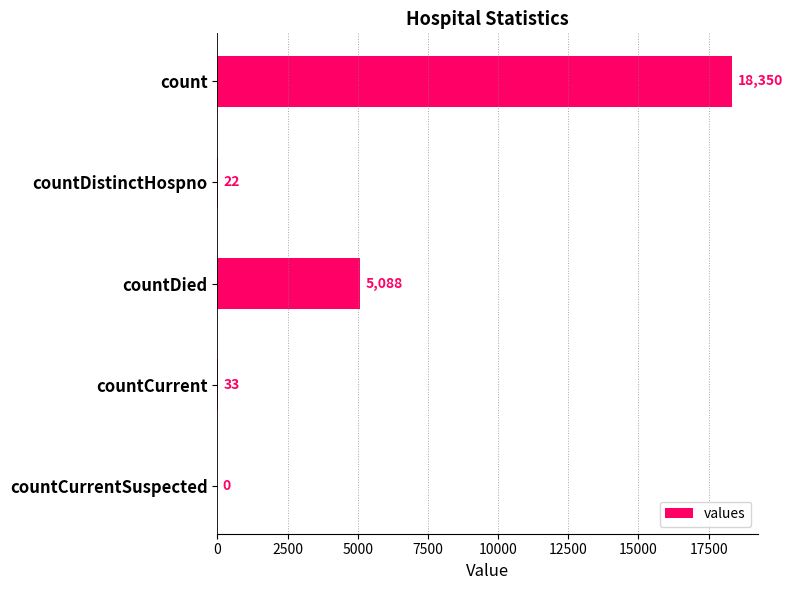

Reading top to bottom, extract all data points from this chart.

count=18350	countDistinctHospno=22	countDied=5088	countCurrent=33	countCurrentSuspected=0